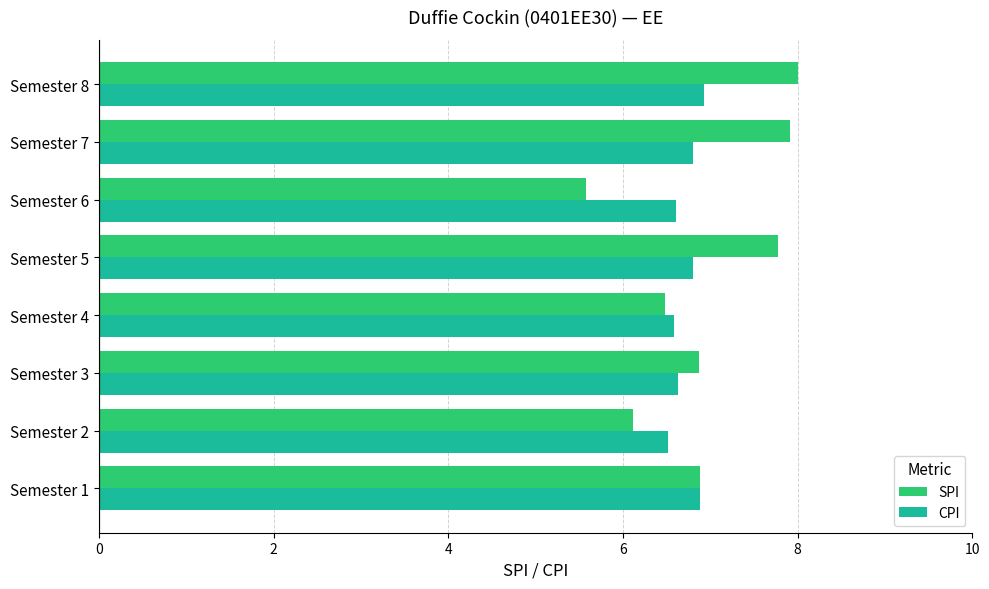

What is the maximum value for SPI?

8.0